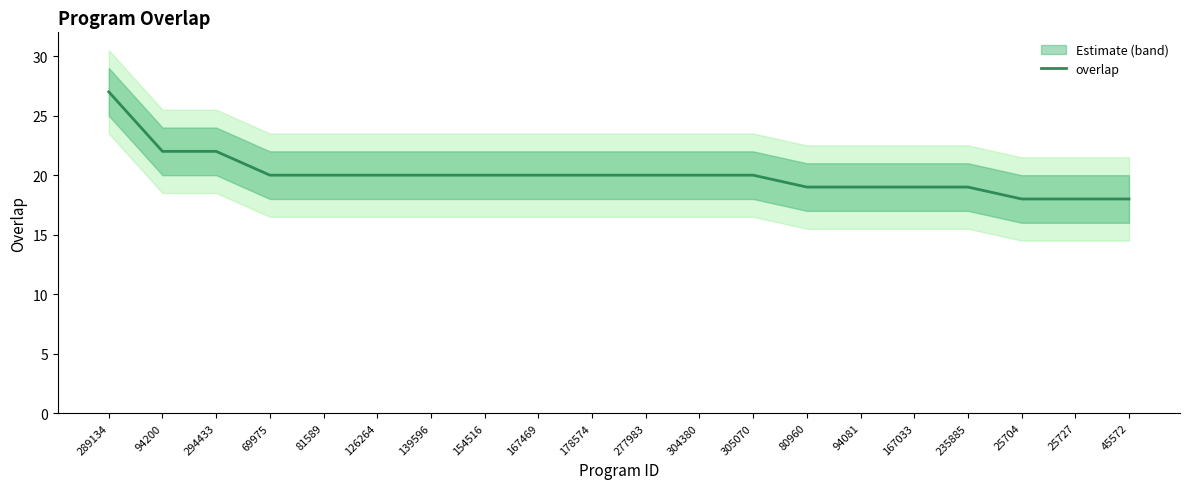

Between 80960 and 305070, which is larger?

305070